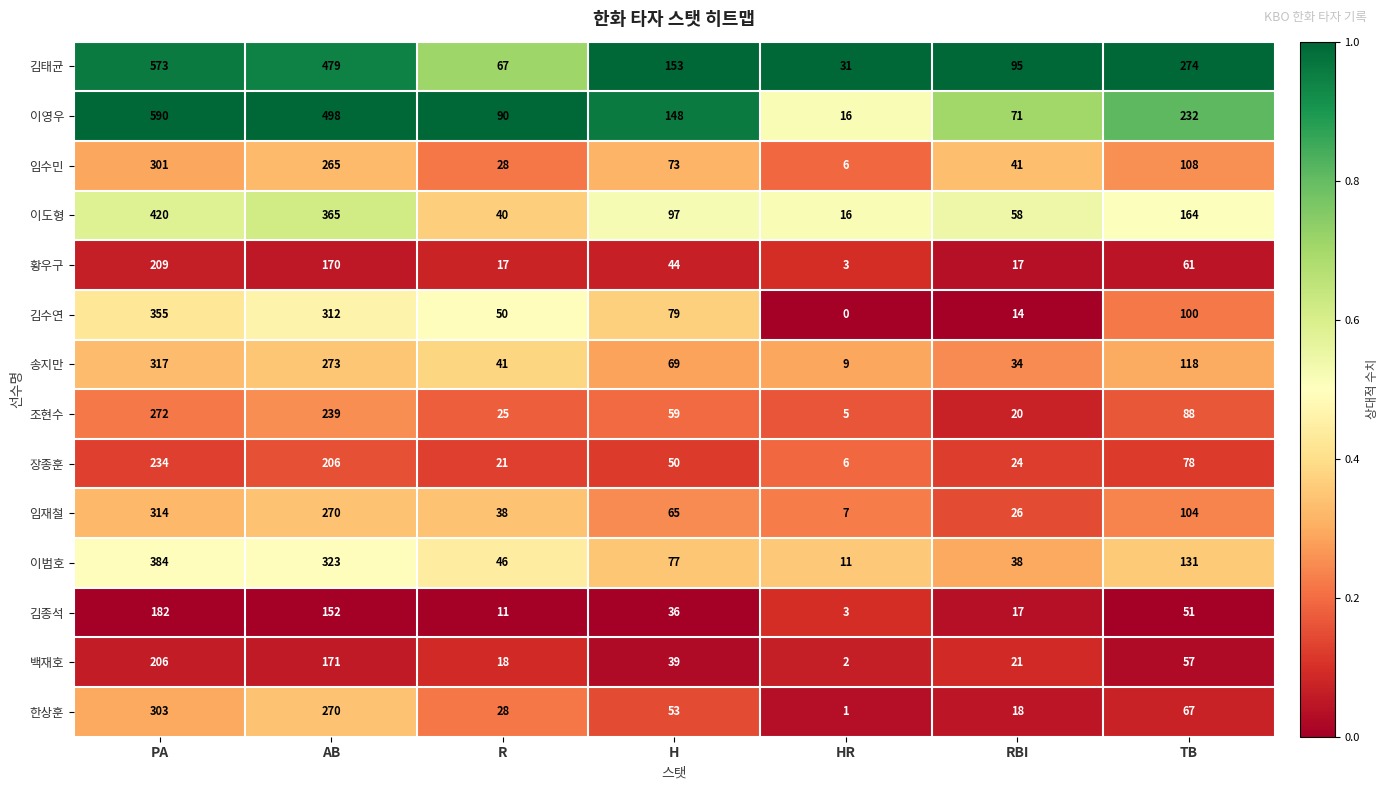

At which category is the sum across all series the highest?

PA